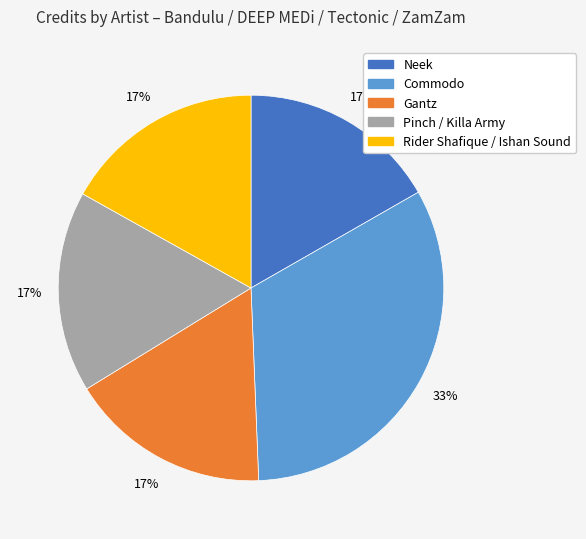

Is there a majority slice in this chart?

No